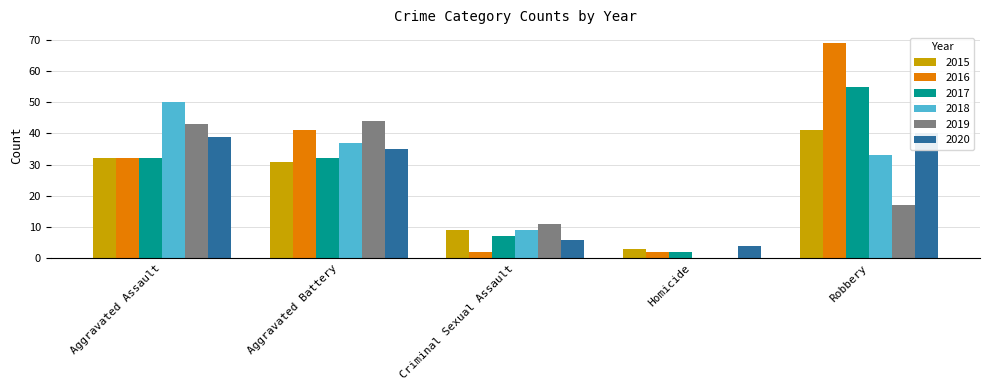

Does the chart contain stacked bars?

No